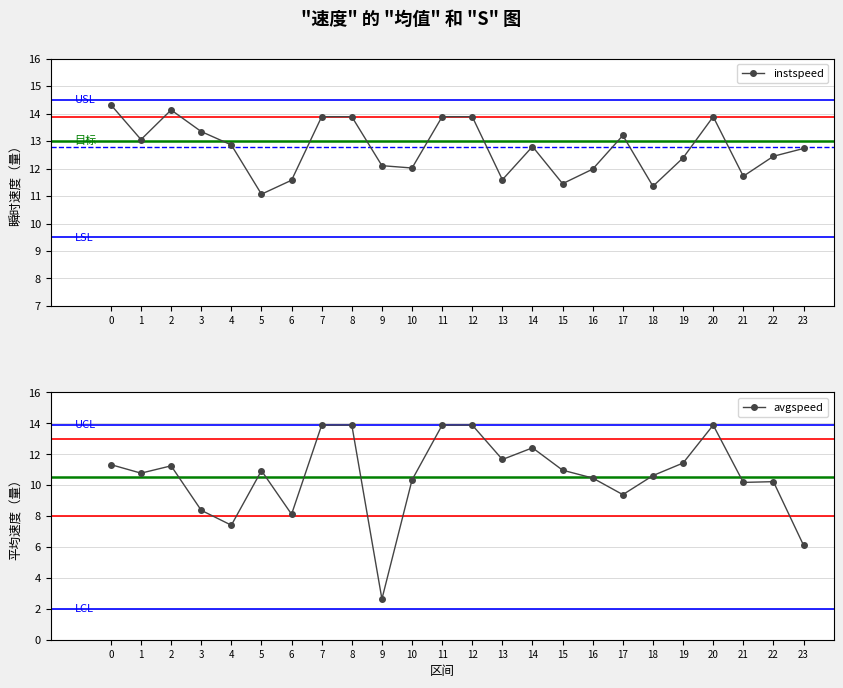

Reading left to right, extract all data points from this chart.

instspeed: 14.3	13.1	14.1	13.3	12.9	11.1	11.6	13.9	13.9	12.1	12.0	13.9	13.9	11.6	12.8	11.5	12.0	13.2	11.4	12.4	13.9	11.7	12.4	12.7
avgspeed: 11.3	10.8	11.3	8.4	7.4	10.9	8.1	13.9	13.9	2.6	10.3	13.9	13.9	11.7	12.4	11.0	10.5	9.4	10.6	11.4	13.9	10.2	10.2	6.1